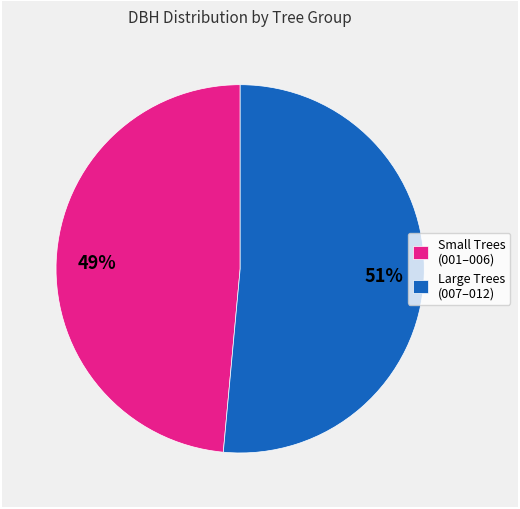

Which has a higher value, Small Trees (001–006) or Large Trees (007–012)?

Large Trees (007–012)